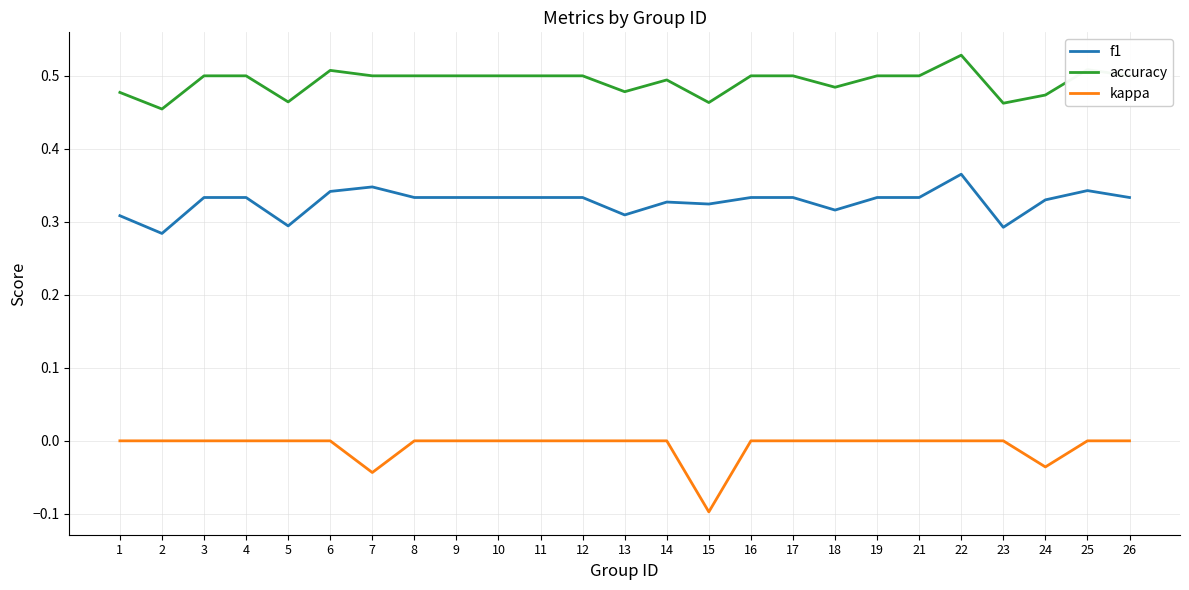

At which category is the sum across all series the highest?

22